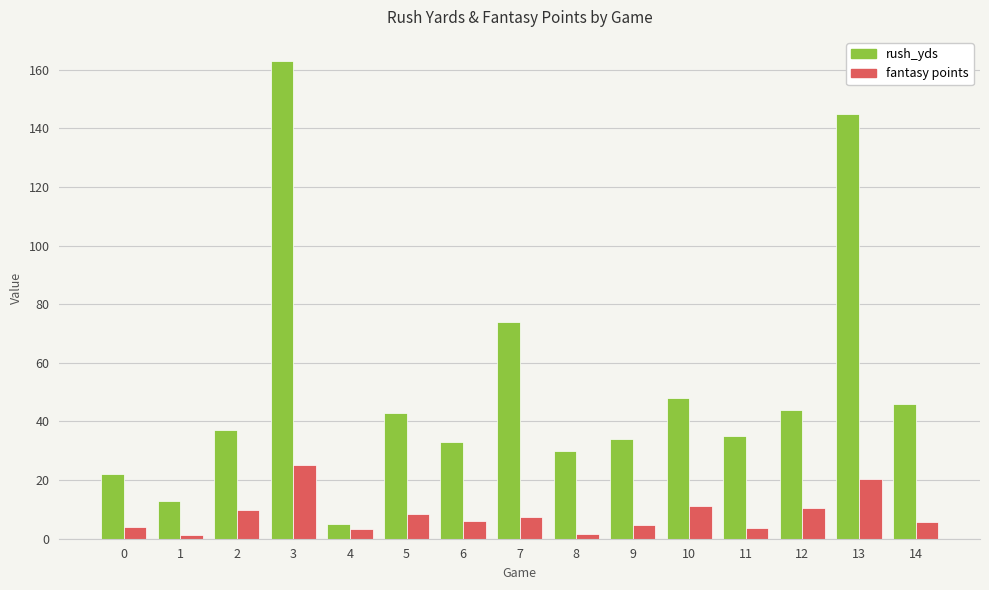

What is the sum of all rush_yds values?

772.0